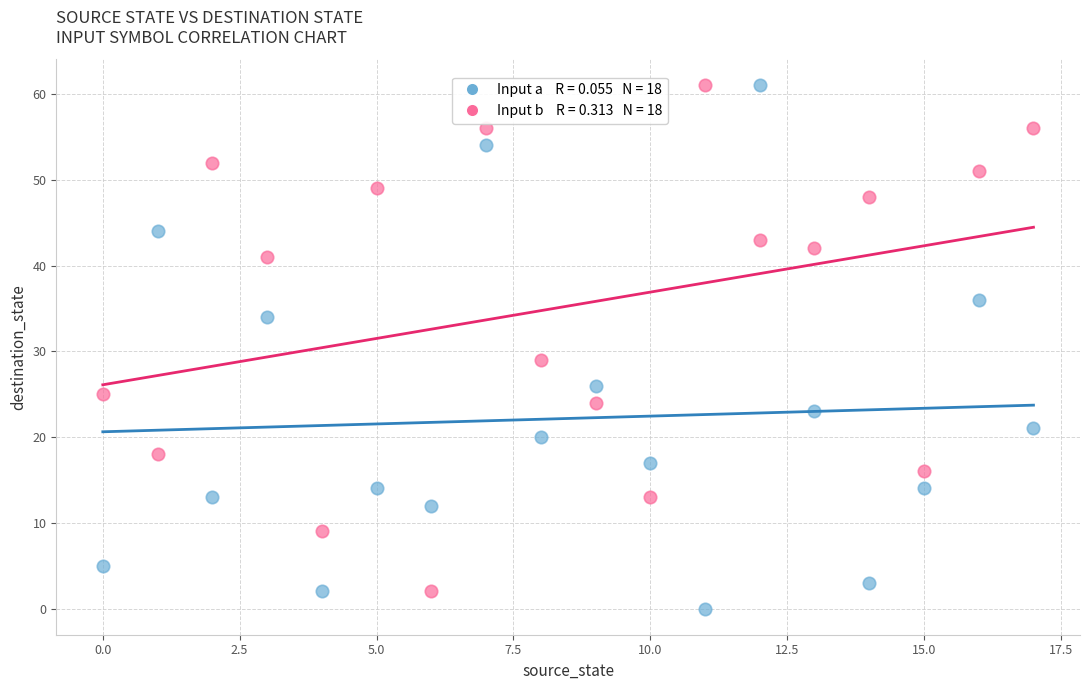

Across all data points, what is the range of Y values (max minus min)?

61